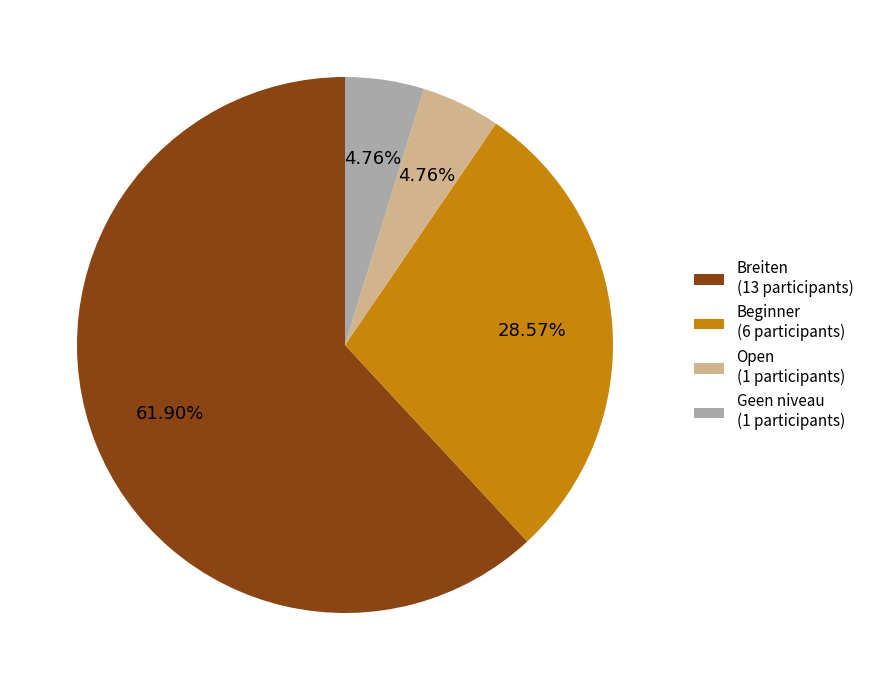

To the nearest percent, what is the combined percentage of Breiten and Geen niveau?

67%